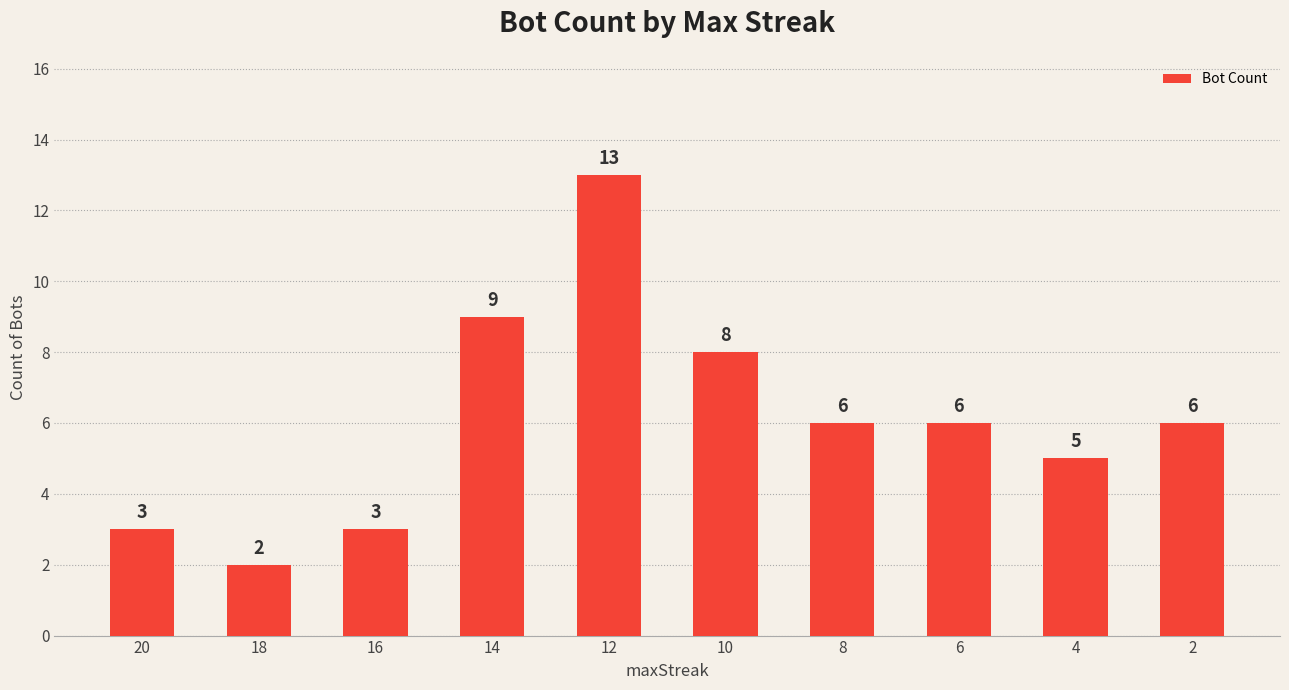

Count the number of data series in this chart.

1